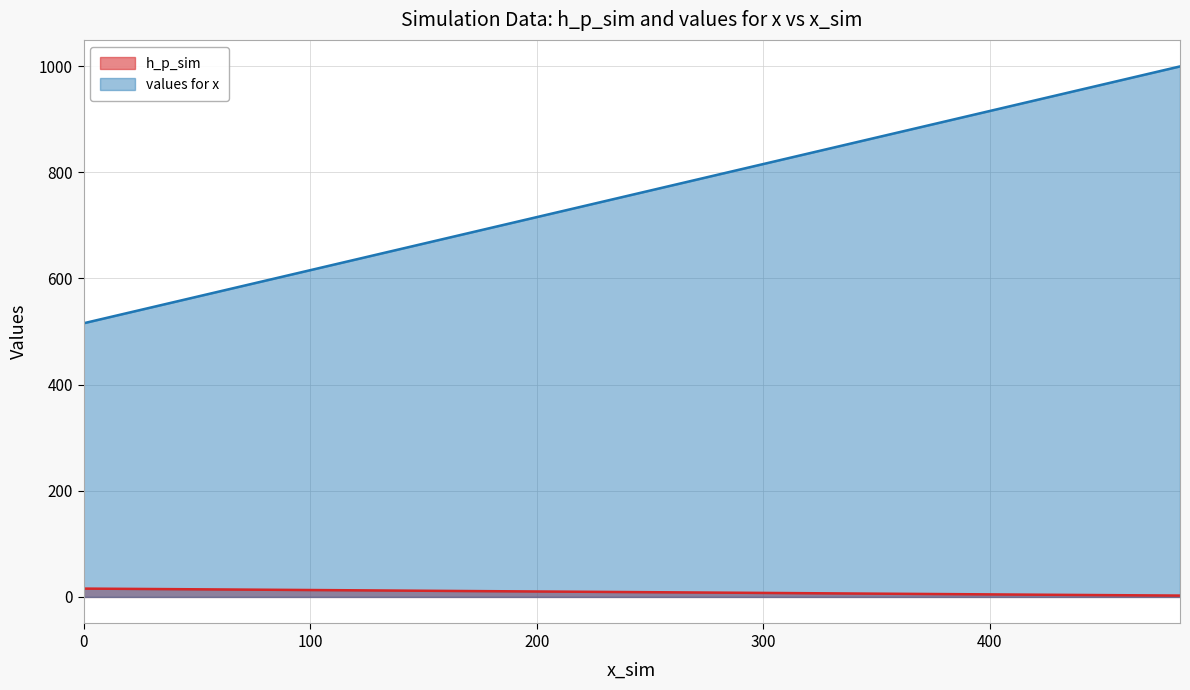

True or false: values for x and h_p_sim cross at least once.

False